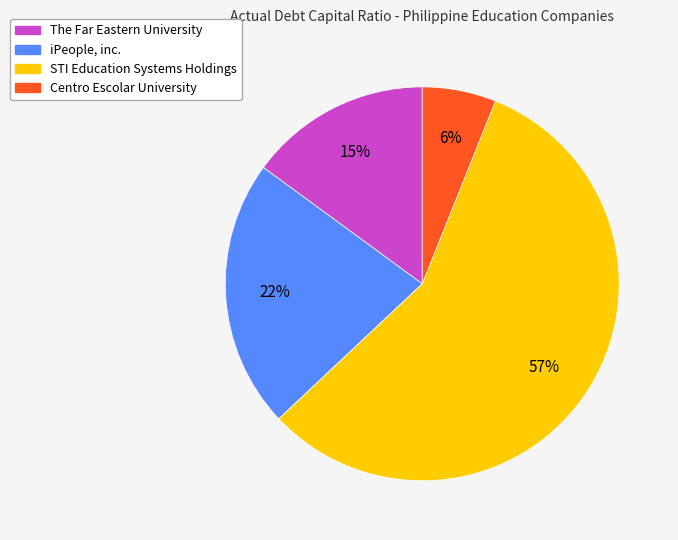

The STI Education Systems Holdings slice represents 57% of the pie. True or false?

True